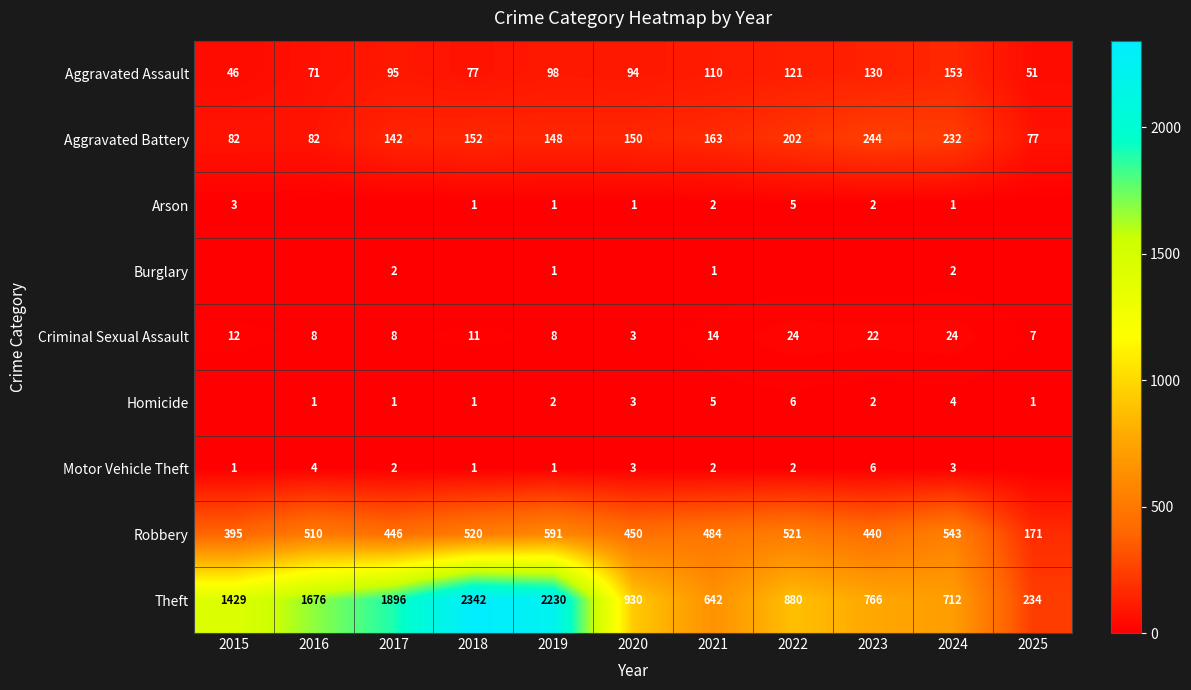

Is it true that Robbery equals 163 at 2017?

False